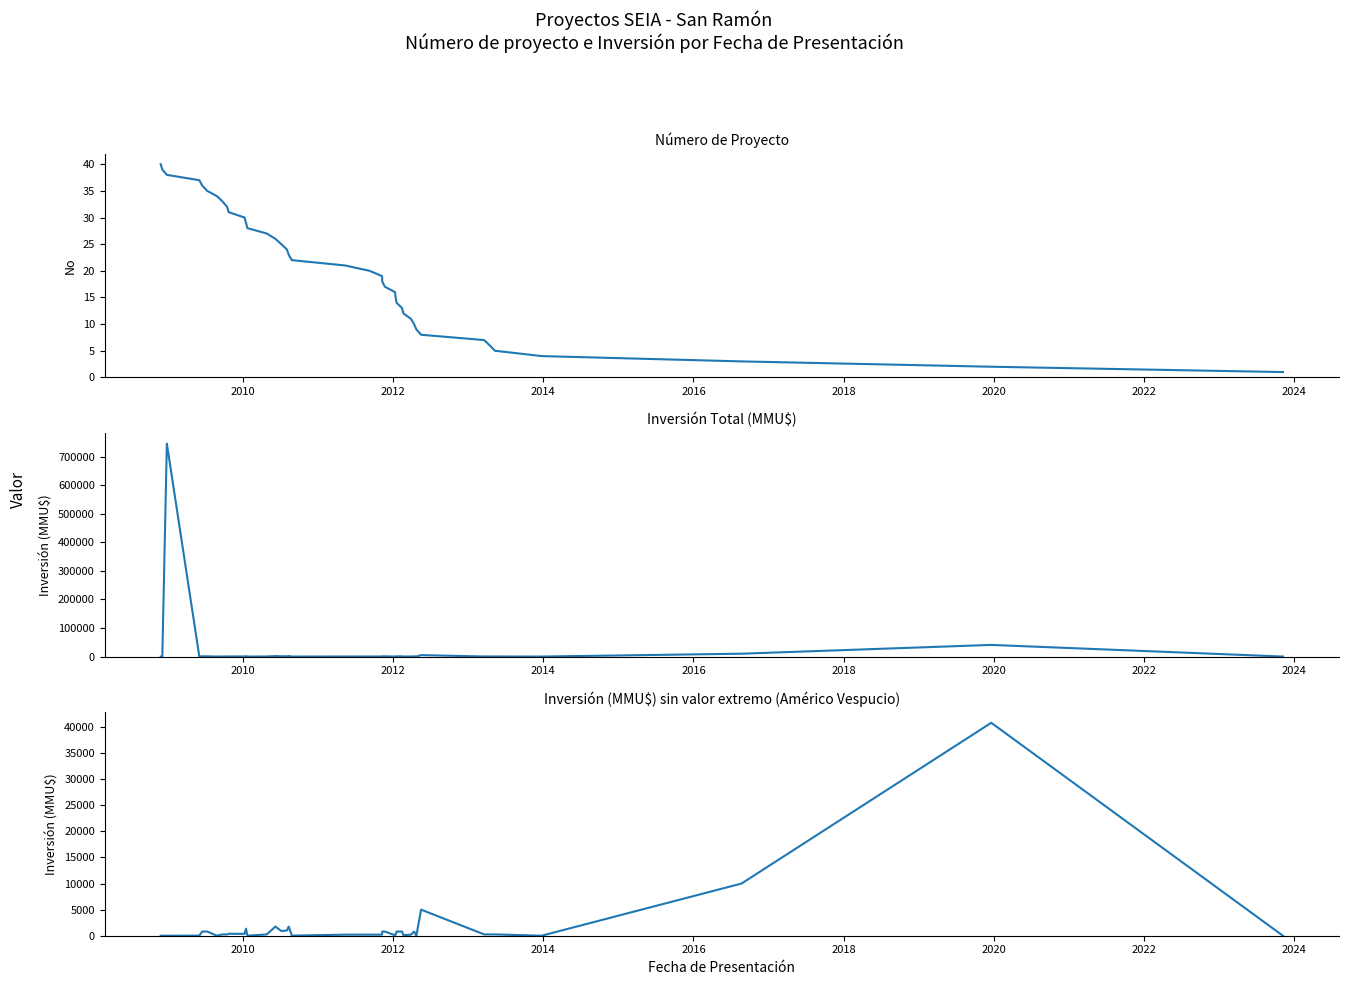

Is the value of Inversión(MMU$) sin outlier at 27 greater than the value of Número de Proyecto at 9?

Yes